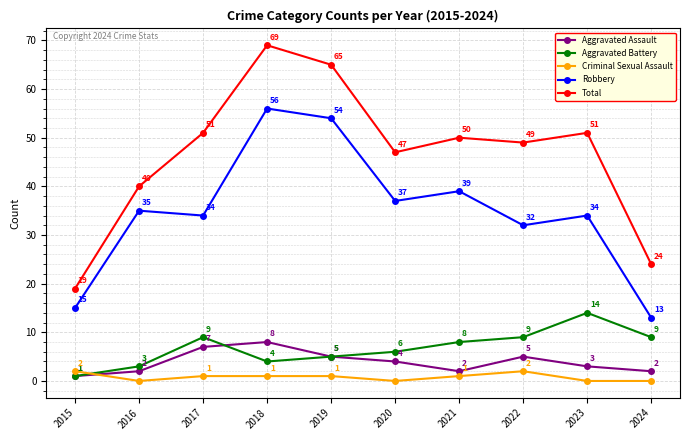

Which series has the largest range (max minus min)?

Total